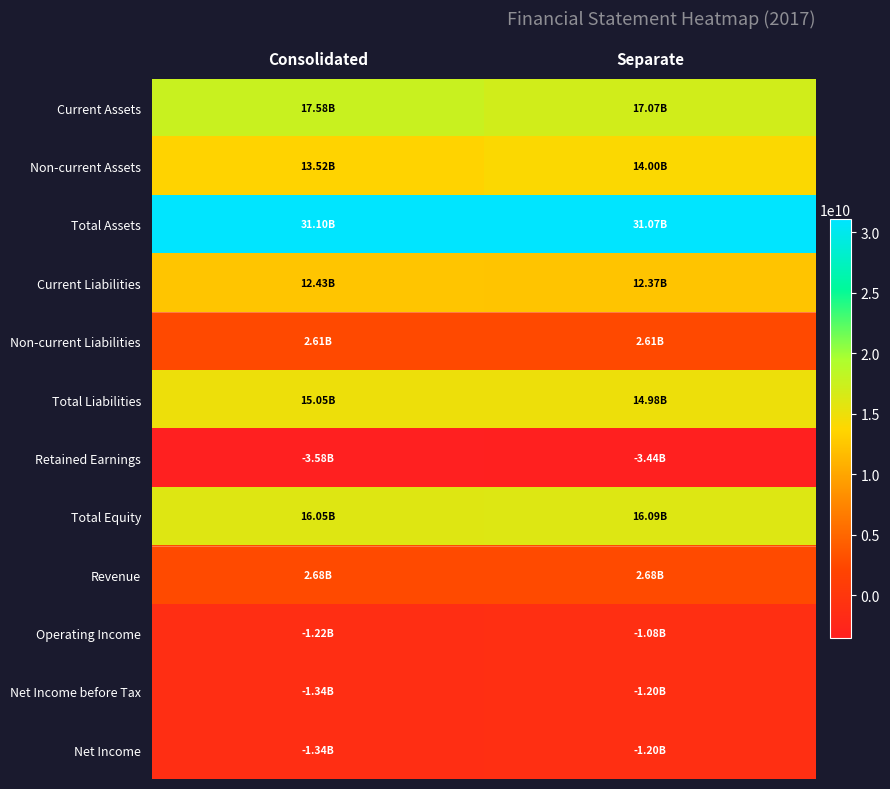

What is the total value across all series at Separate?

103944301321